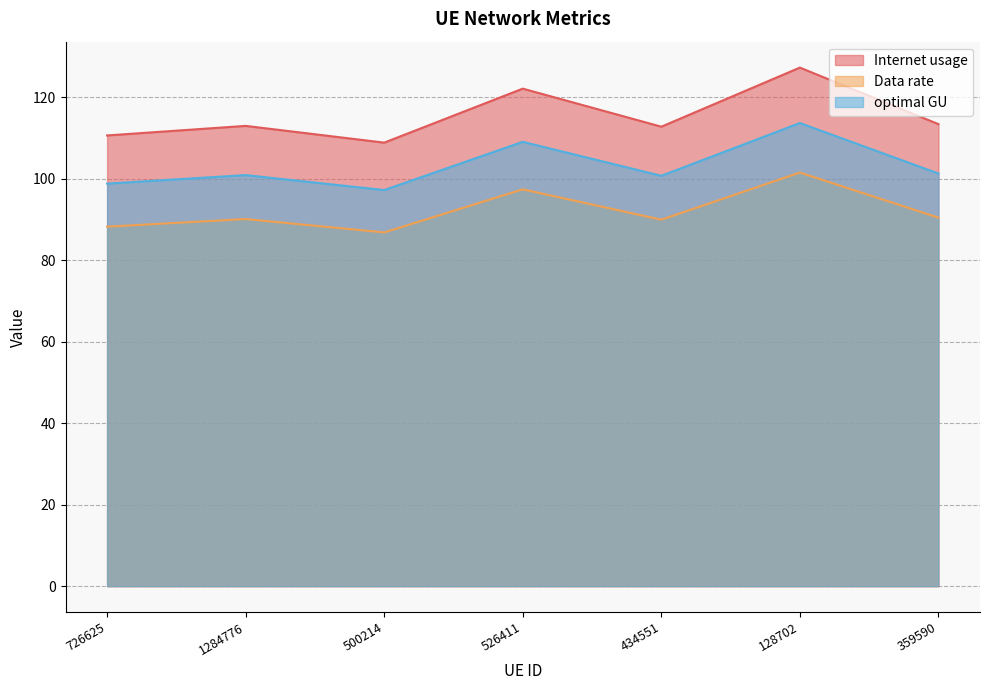

At which category is the sum across all series the highest?

128702